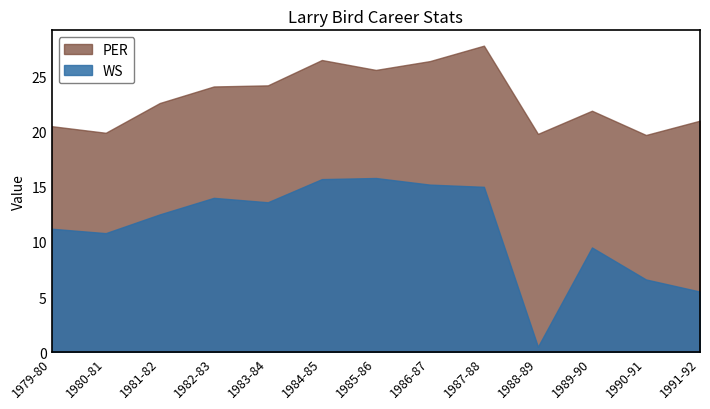

At which category does WS reach its first local valley?

1980-81